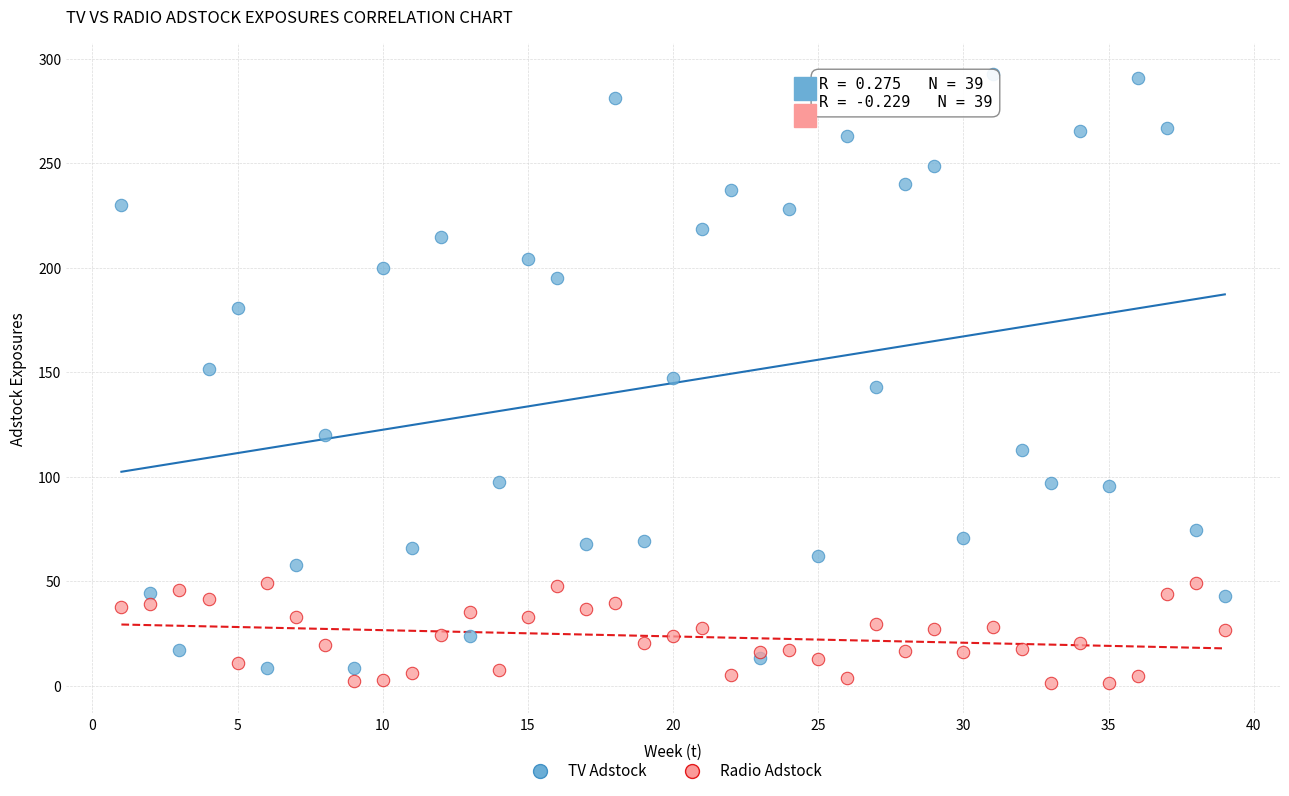

Which series contains the highest Y value?

TV Adstock